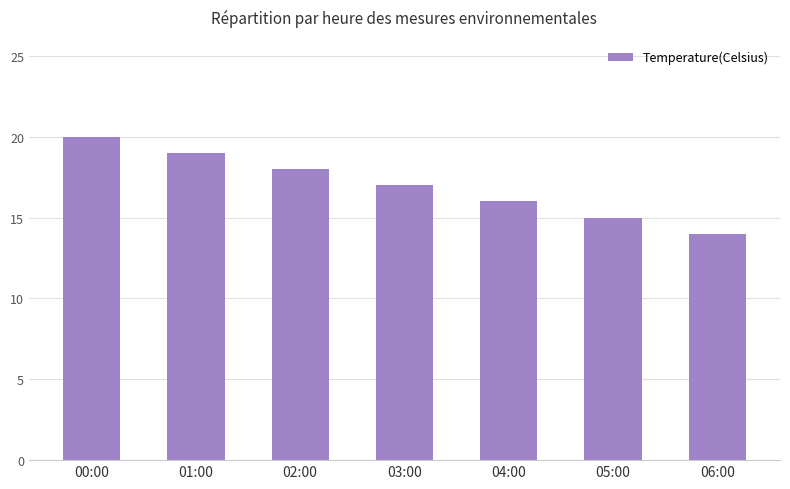

What is the change in value from 05:00 to 06:00?

-1